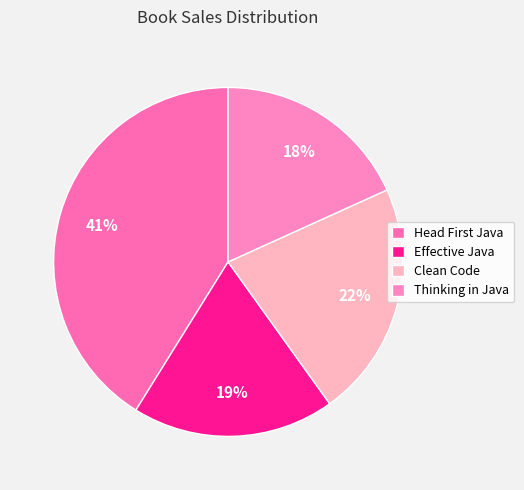

Which category has the smallest portion of the pie?

Thinking in Java